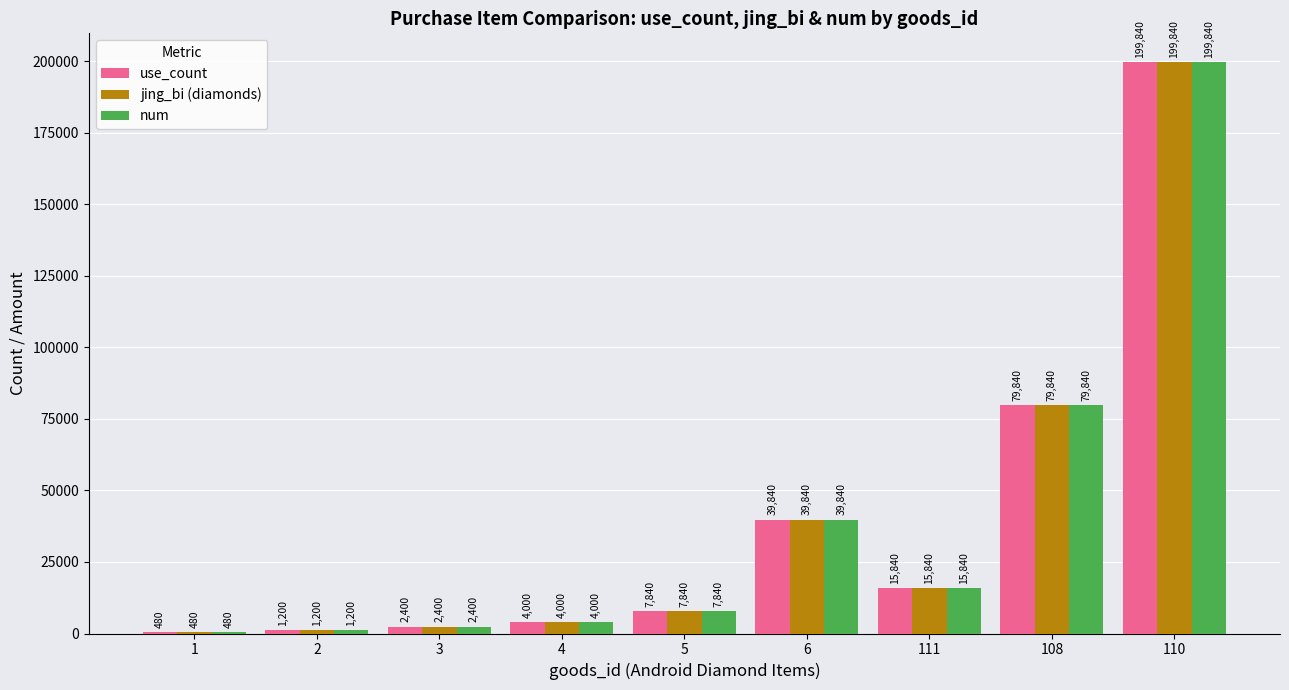

At which category is the sum across all series the highest?

110